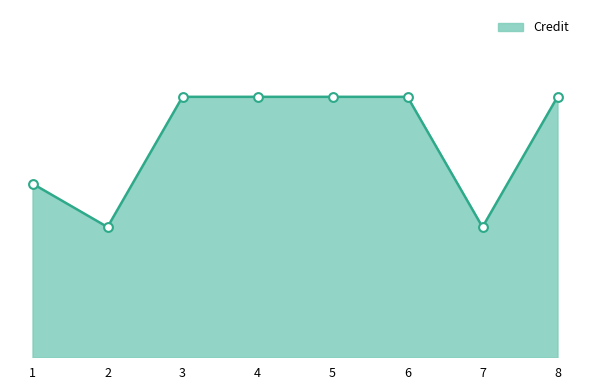

Is this an area chart (filled region under the line)?

Yes